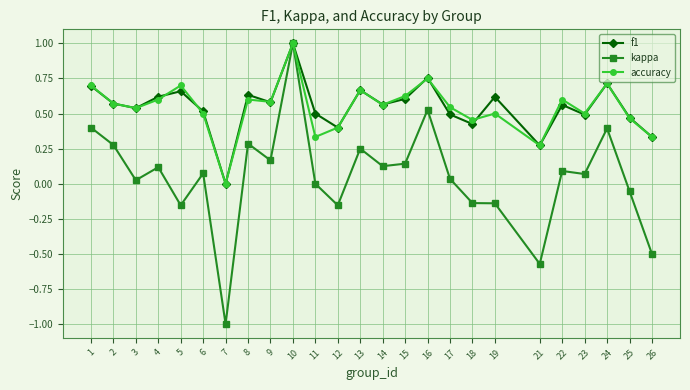

At which category is the sum across all series the highest?

10